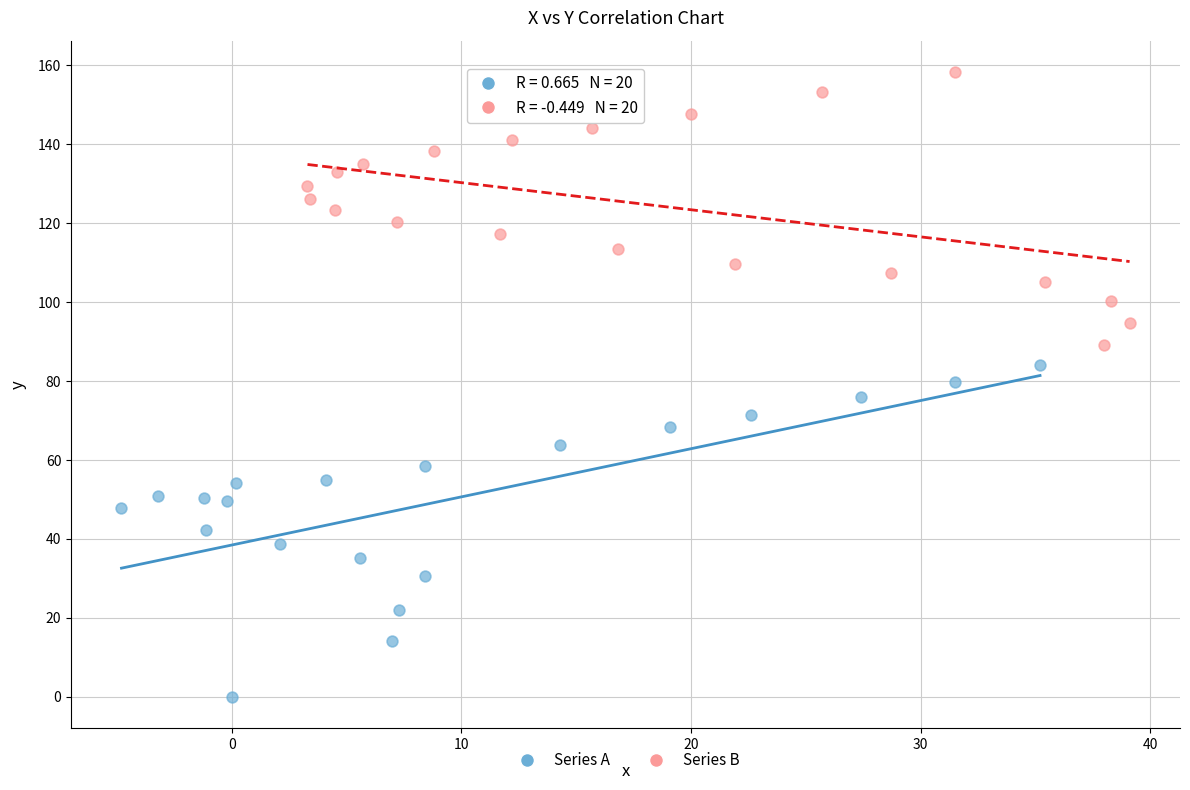

Which series contains the highest Y value?

Series B